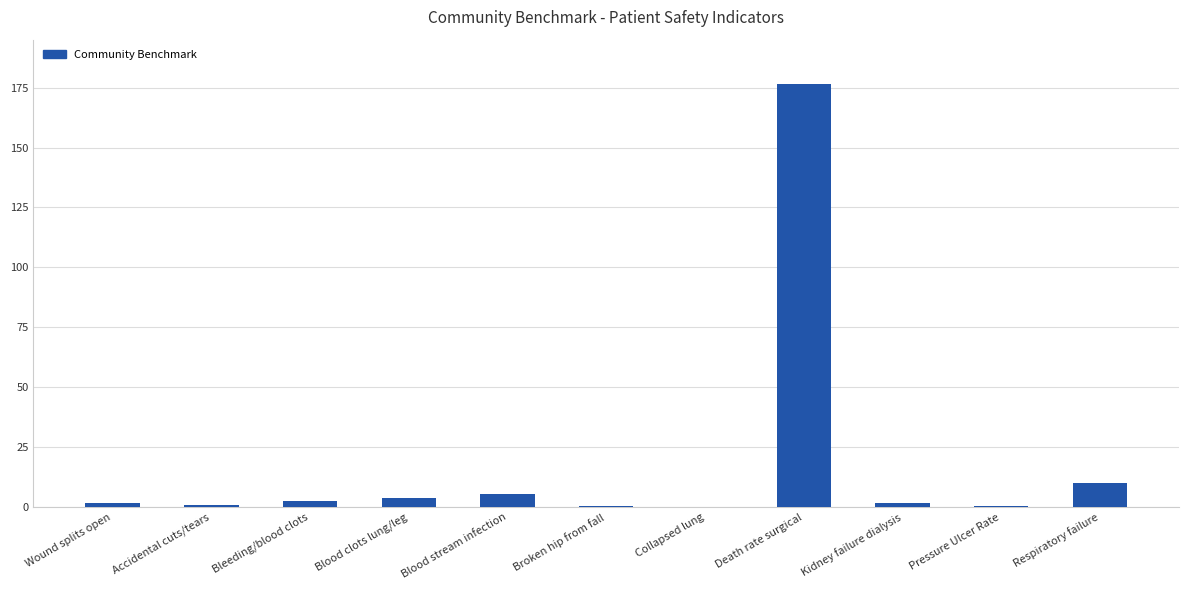

What is the sum of all values?

204.4